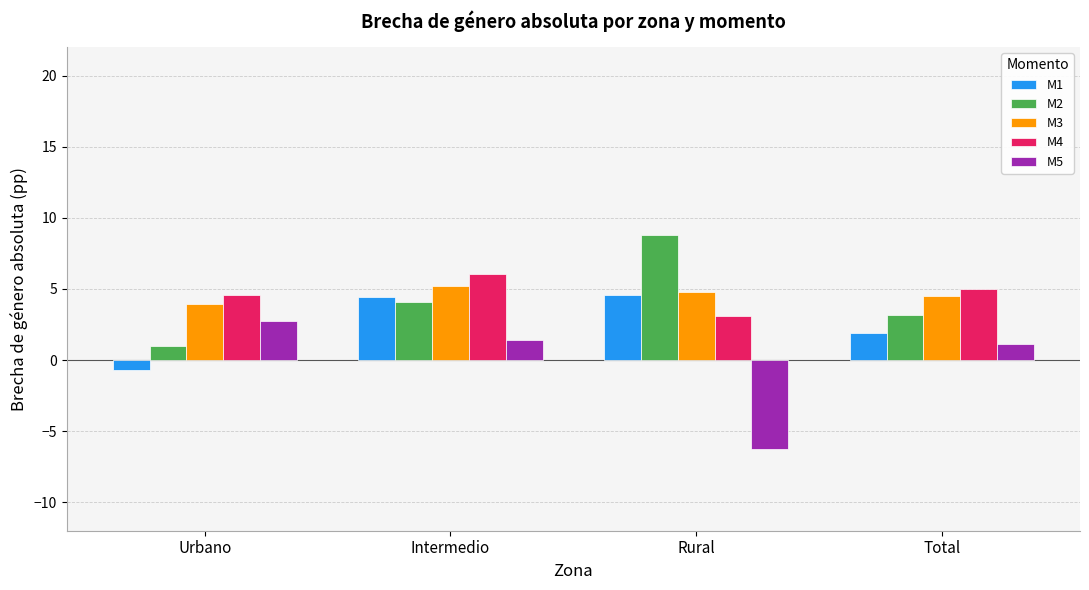

At which category is the sum across all series the highest?

Intermedio